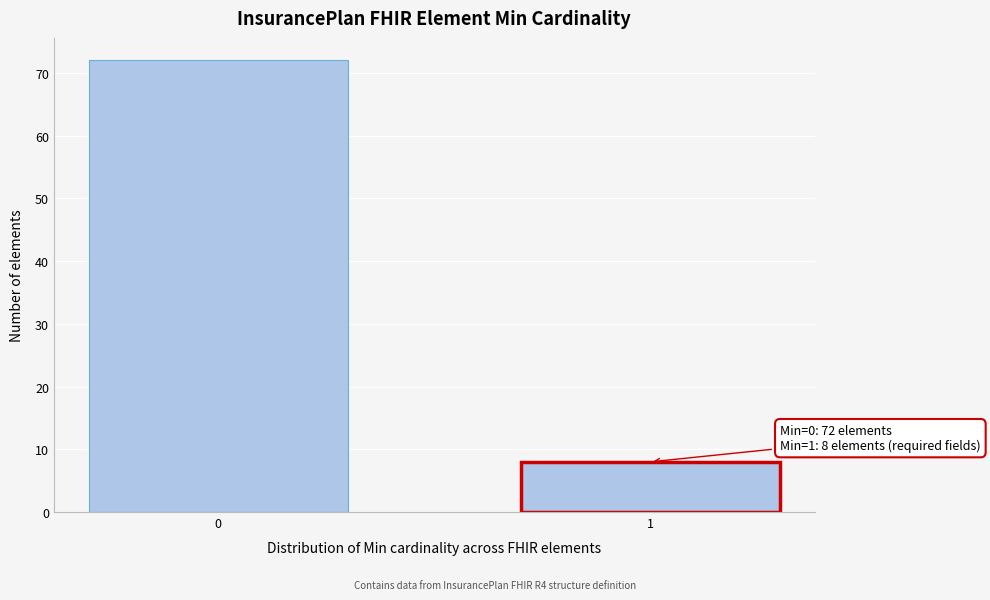

Reading left to right, extract all data points from this chart.

0=72	1=8